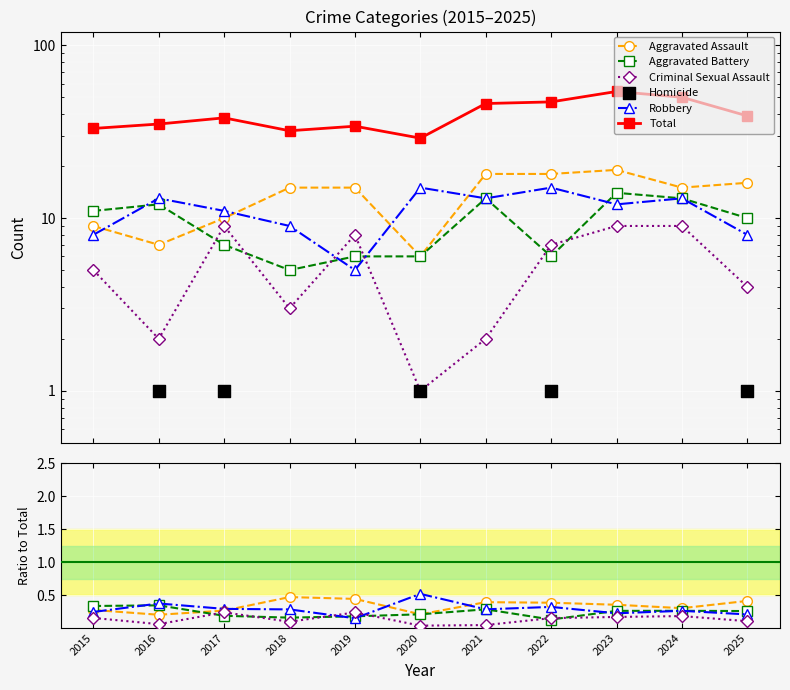

What are all the series names shown in the legend?

Aggravated Assault, Aggravated Battery, Criminal Sexual Assault, Robbery, Total, Homicide